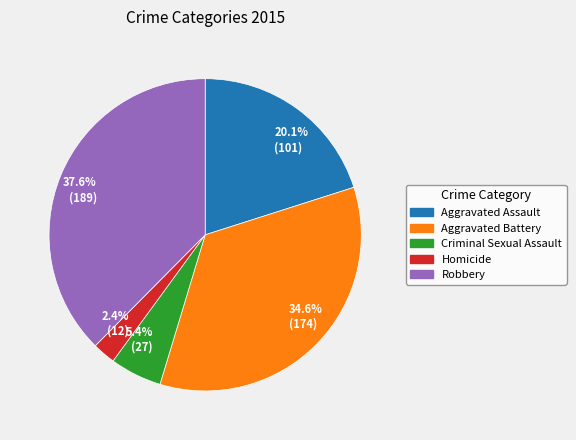

How many slices are in this pie chart?

5